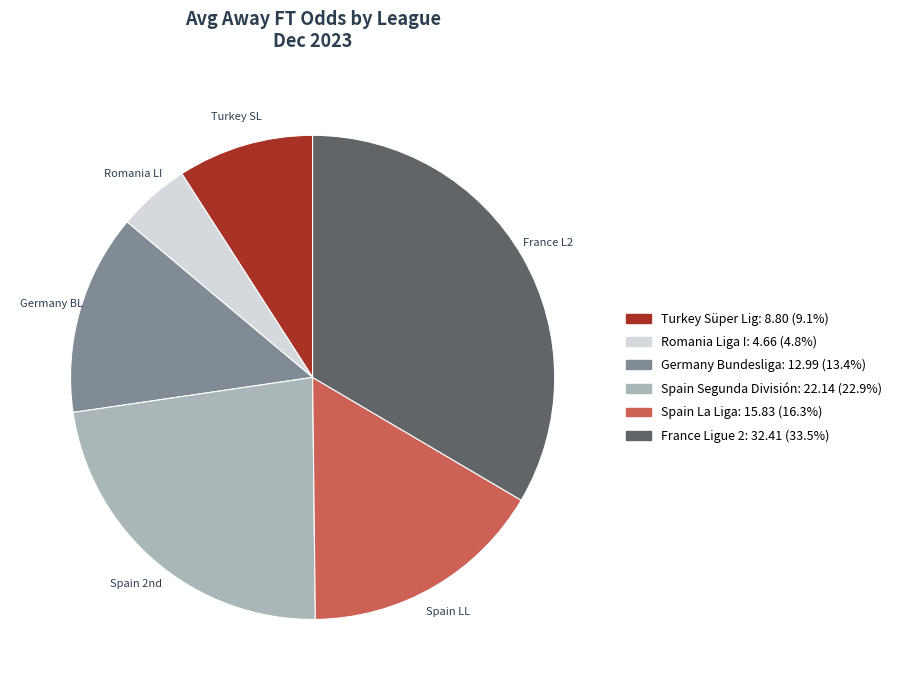

How many segments does this pie chart have?

6